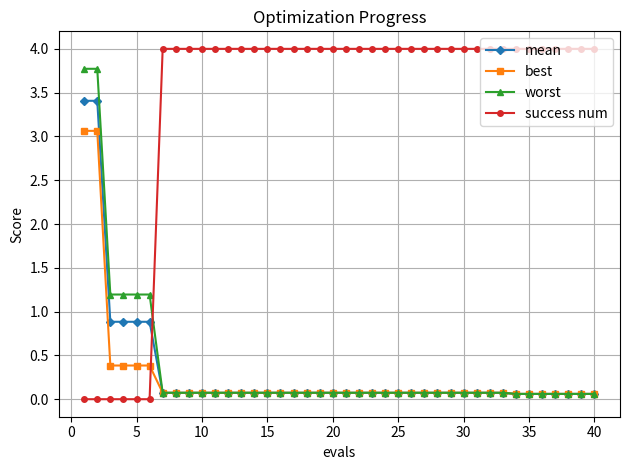

Rank the series by their maximum value, from highest to lowest.

success num, worst, mean, best